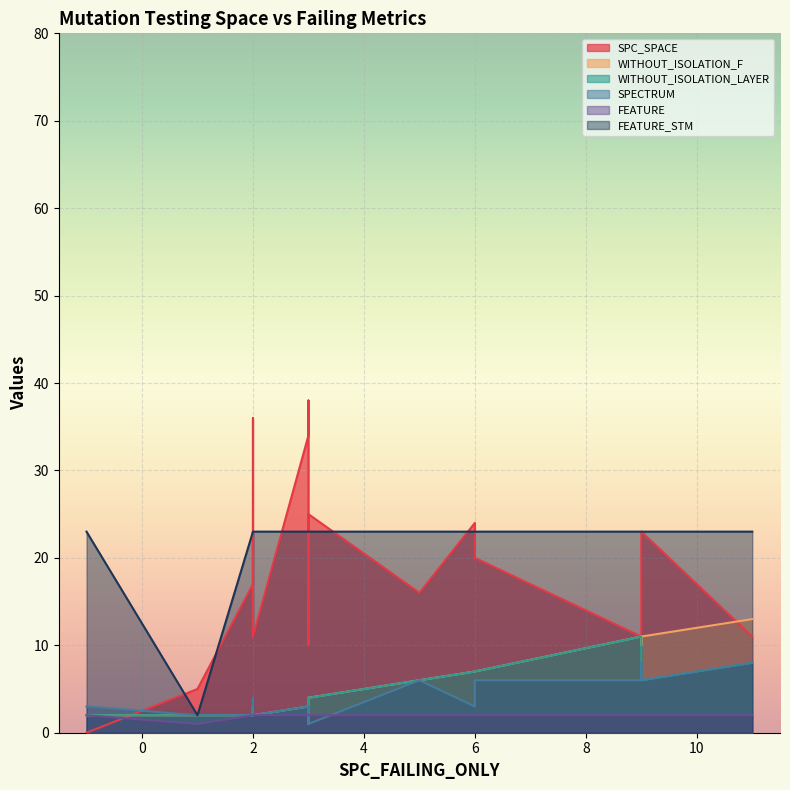

Reading left to right, transcribe all the data shown in this chart.

SPC_SPACE: 5	23	17	23	11	11	10	14	16	38	10	23	24	34	0	11	11	36	25	21	20
WITHOUT_ISOLATION_F: 2	2	2	11	13	2	3	10	6	4	3	2	7	3	2	11	2	3	4	3	7
WITHOUT_ISOLATION_LAYER: 2	2	2	6	8	2	3	10	6	4	3	2	7	3	2	11	2	3	4	3	7
SPECTRUM: 2	2	2	6	8	2	3	8	6	1	3	2	3	3	3	6	2	4	1	3	6
FEATURE: 1	2	2	2	2	2	2	2	2	2	2	2	2	2	2	2	2	2	2	2	2
FEATURE_STM: 2	23	23	23	23	23	23	23	23	23	23	23	23	23	23	23	23	23	23	23	23